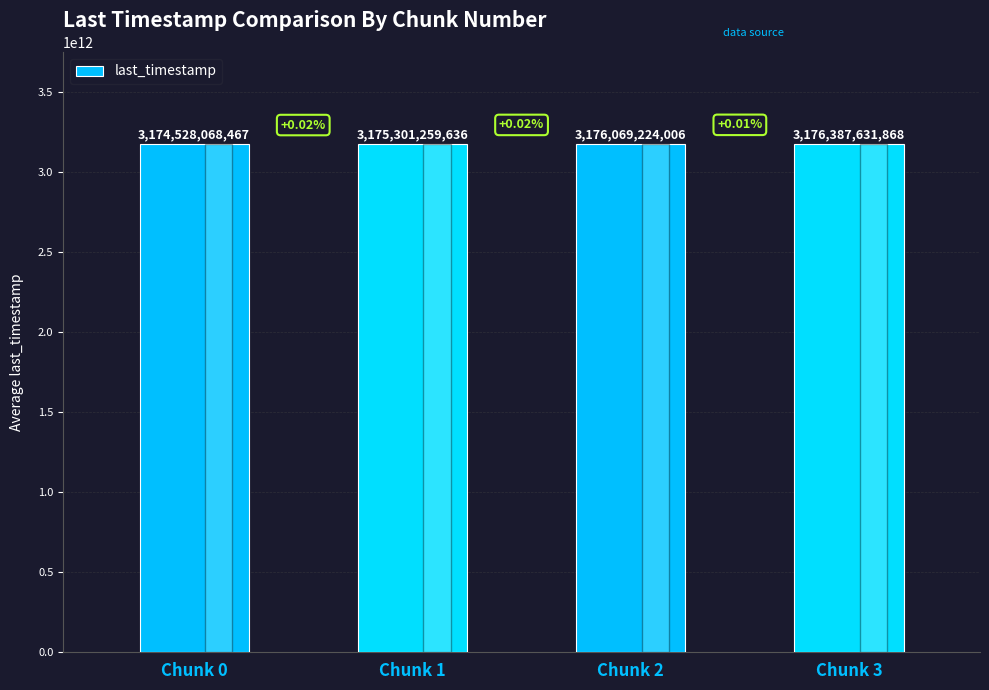

List the labels in order of value, largest first.

Chunk 3, Chunk 2, Chunk 1, Chunk 0